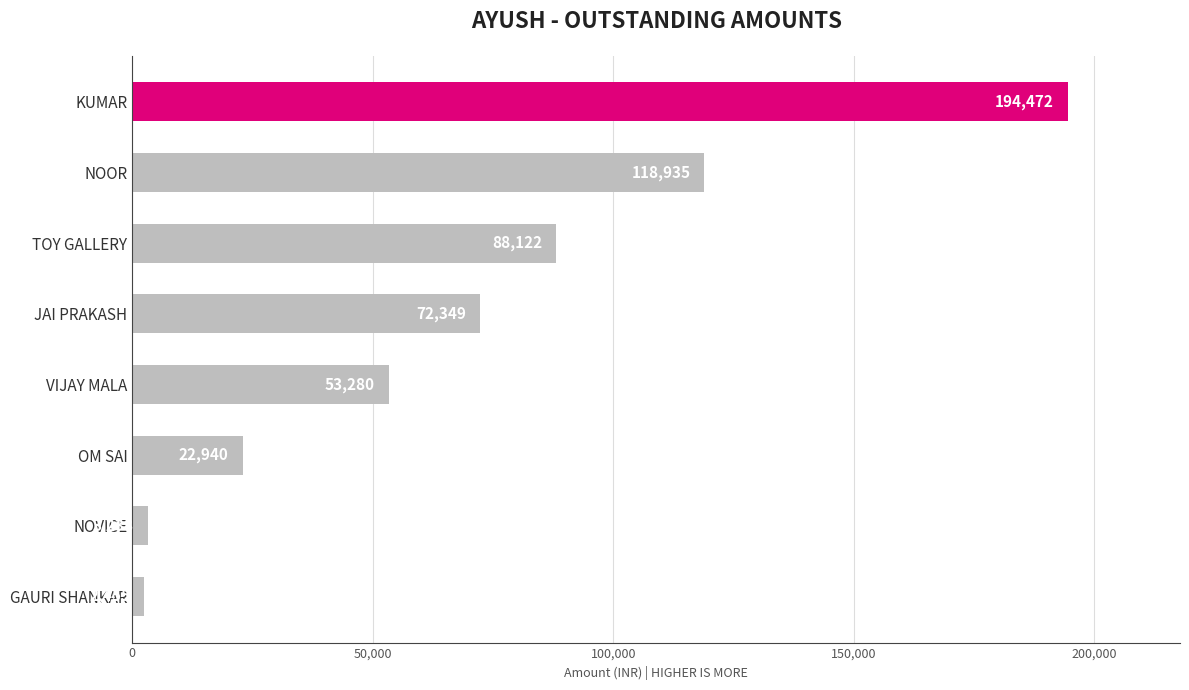

What is the difference between the maximum and minimum values?

192017